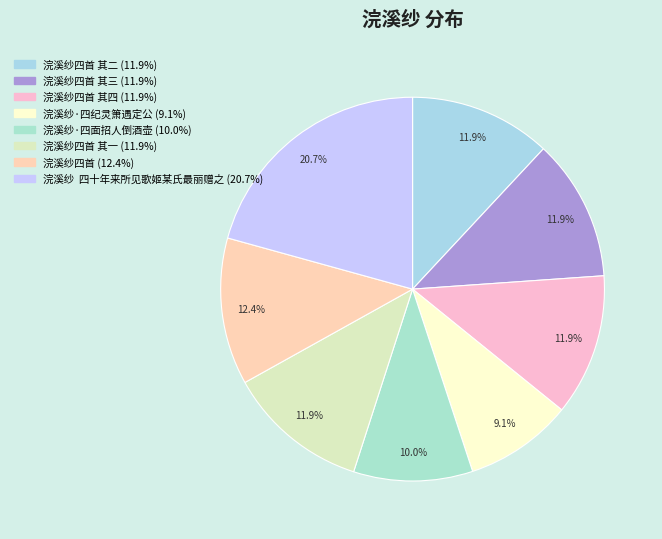

To the nearest percent, what is the difference between the largest and smallest slice percentages?

12%